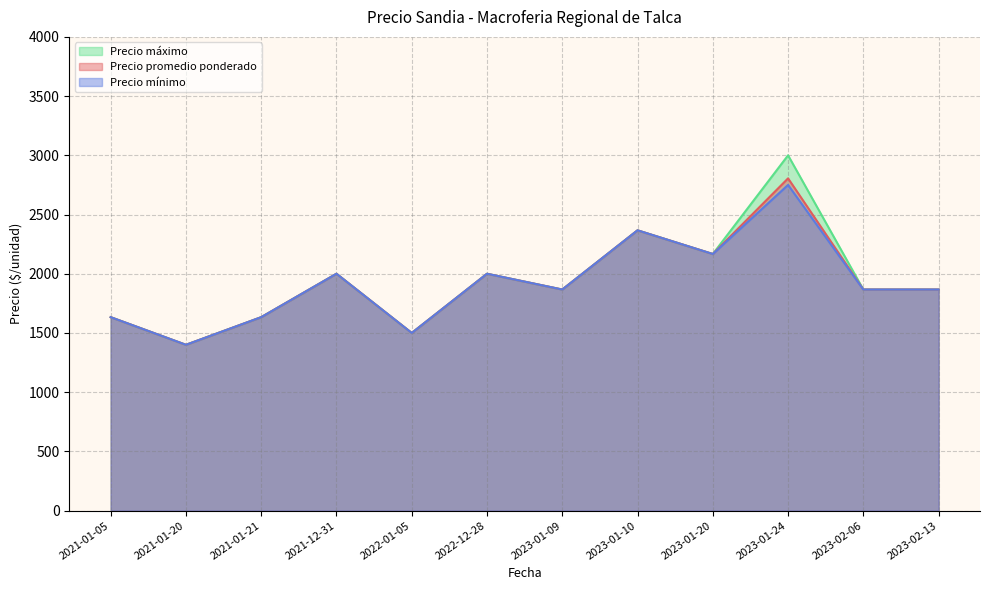

What is the total value across all series at 2022-01-05?

4500.0